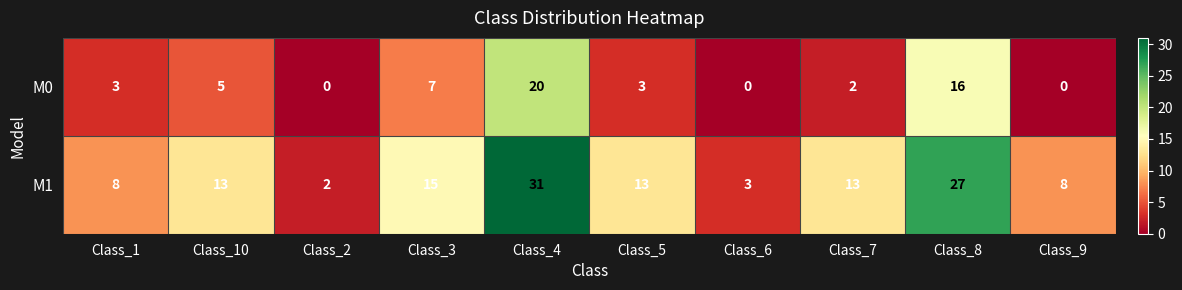

Reading left to right, extract all data points from this chart.

M0: 3	5	0	7	20	3	0	2	16	0
M1: 8	13	2	15	31	13	3	13	27	8